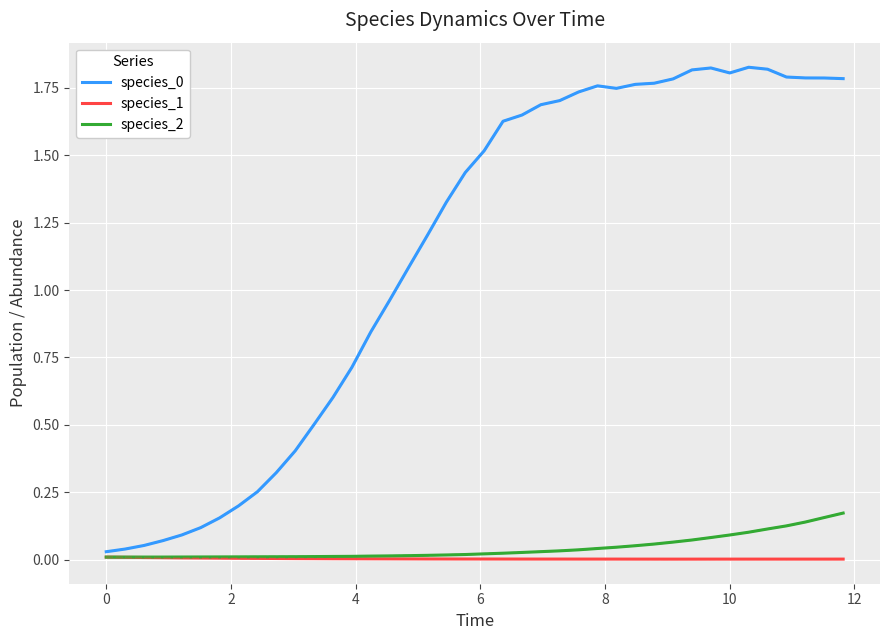

How many lines are shown in the chart?

3